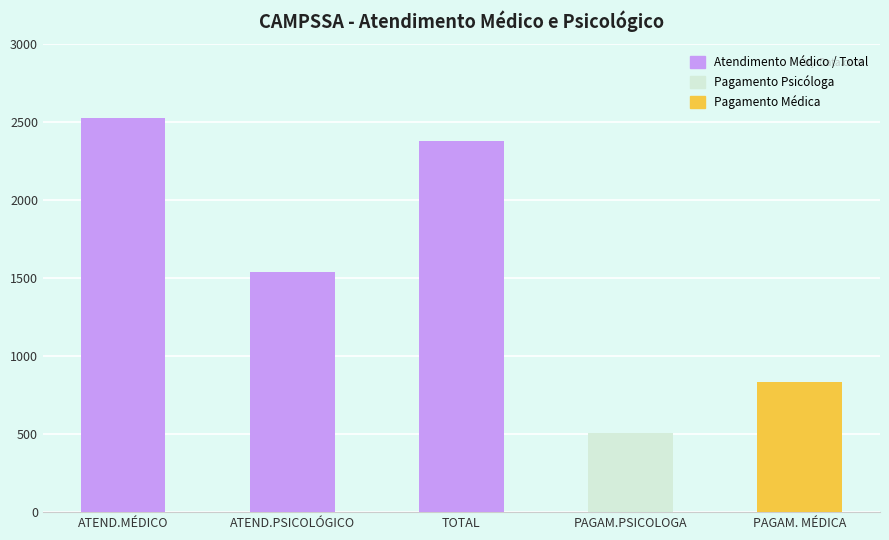

Is it true that the value at PAGAM. MÉDICA is 833.0?

True